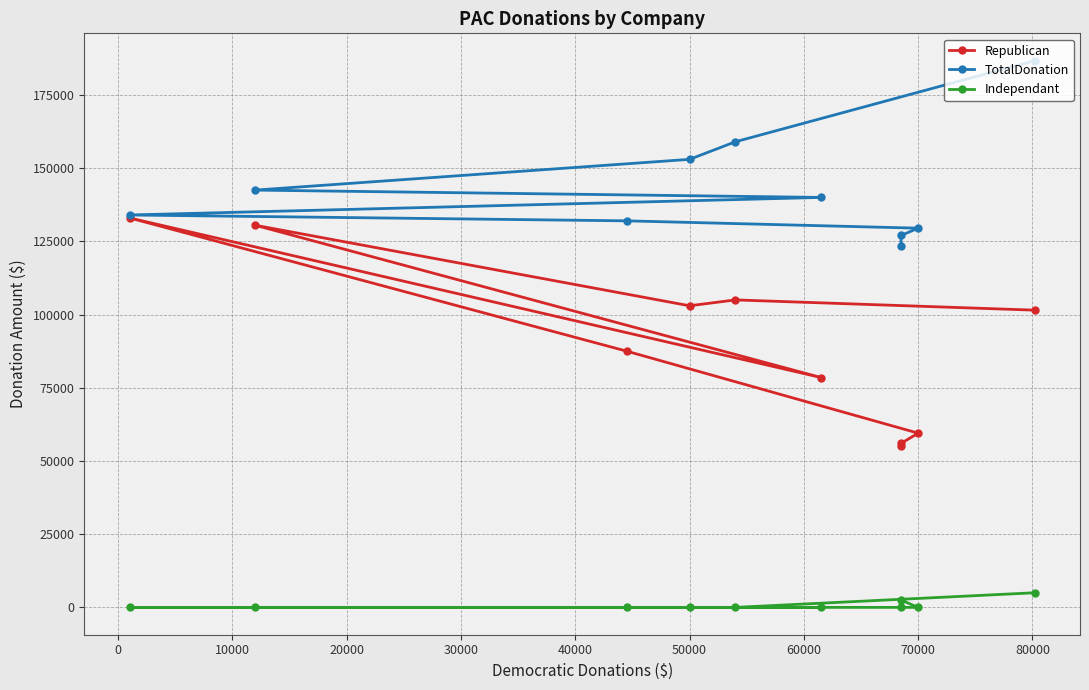

True or false: TotalDonation has more than 0 interior local peaks.

False